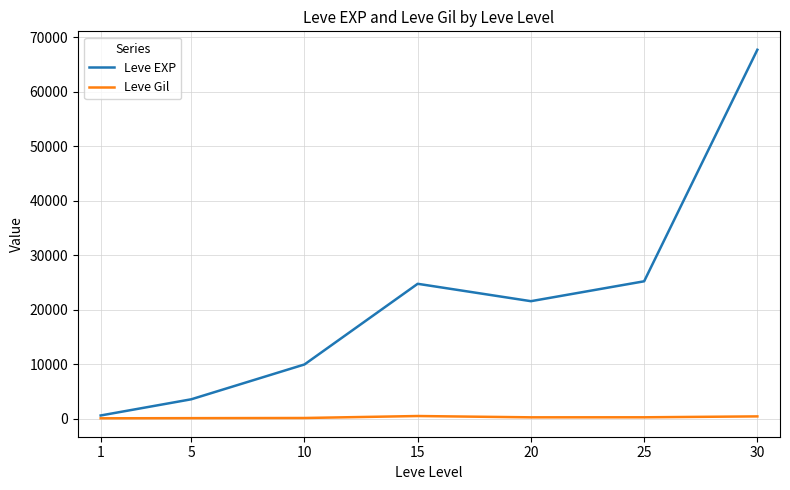

What is the maximum value for Leve EXP?

67730